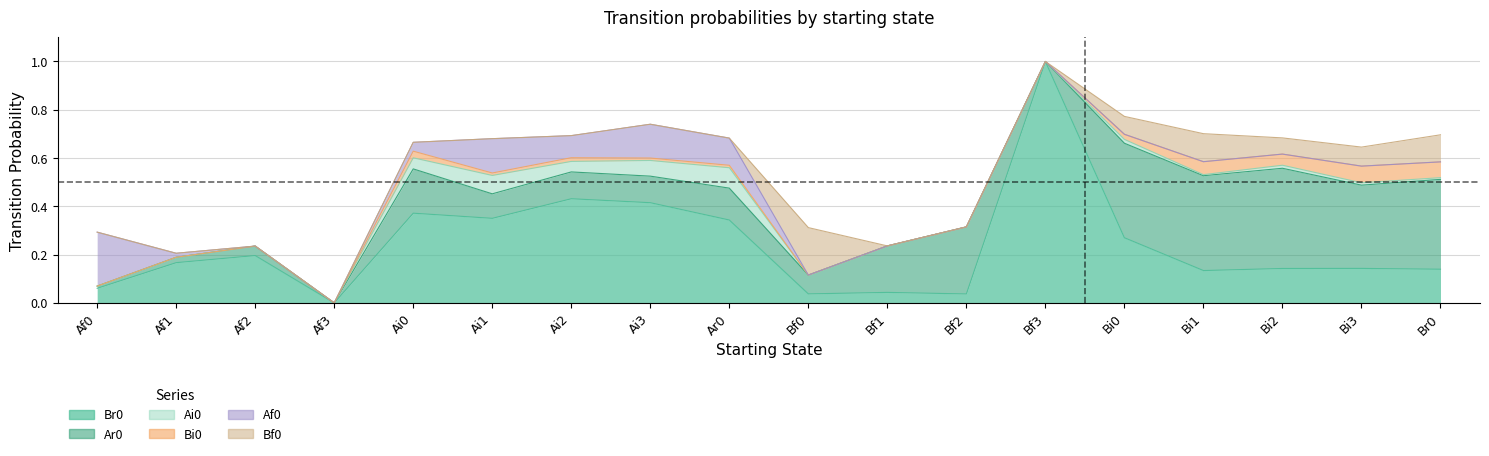

Reading right to left, transcribe all the data shown in this chart.

Br0: 0.1	0.1	0.1	0.1	0.3	1.0	0.0	0.0	0.0	0.3	0.4	0.4	0.4	0.4	0.0	0.2	0.2	0.1
Ar0: 0.4	0.3	0.4	0.4	0.4	0.0	0.3	0.2	0.1	0.1	0.1	0.1	0.1	0.2	0.0	0.0	0.0	0.0
Ai0: 0.0	0.0	0.0	0.0	0.0	0.0	0.0	0.0	0.0	0.1	0.1	0.0	0.1	0.0	0.0	0.0	0.0	0.0
Bi0: 0.1	0.1	0.0	0.1	0.0	0.0	0.0	0.0	0.0	0.0	0.0	0.0	0.0	0.0	0.0	0.0	0.0	0.0
Af0: 0.0	0.0	0.0	0.0	0.0	0.0	0.0	0.0	0.0	0.1	0.1	0.1	0.1	0.0	0.0	0.0	0.0	0.2
Bf0: 0.1	0.1	0.1	0.1	0.1	0.0	0.0	0.0	0.2	0.0	0.0	0.0	0.0	0.0	0.0	0.0	0.0	0.0